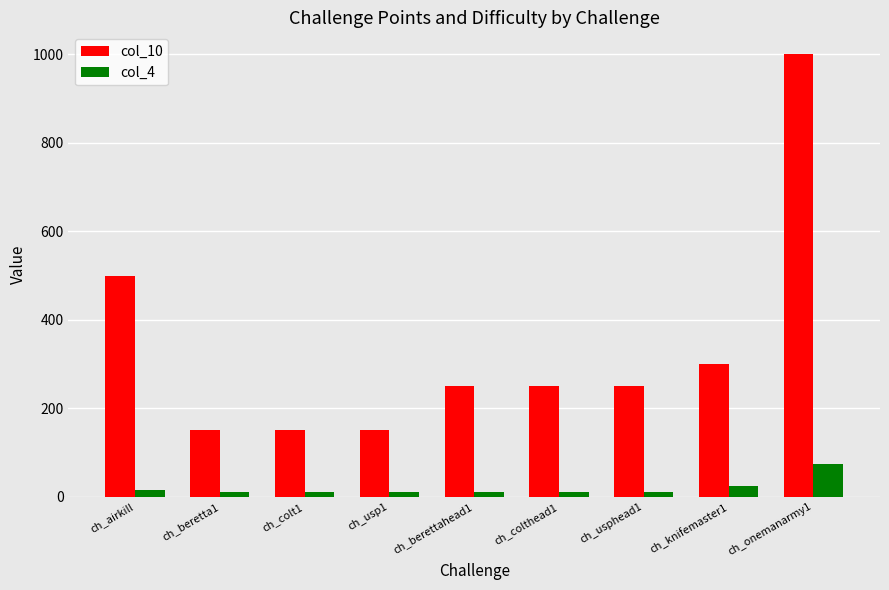

What is the difference between the maximum and minimum values in the col_10 series?

850